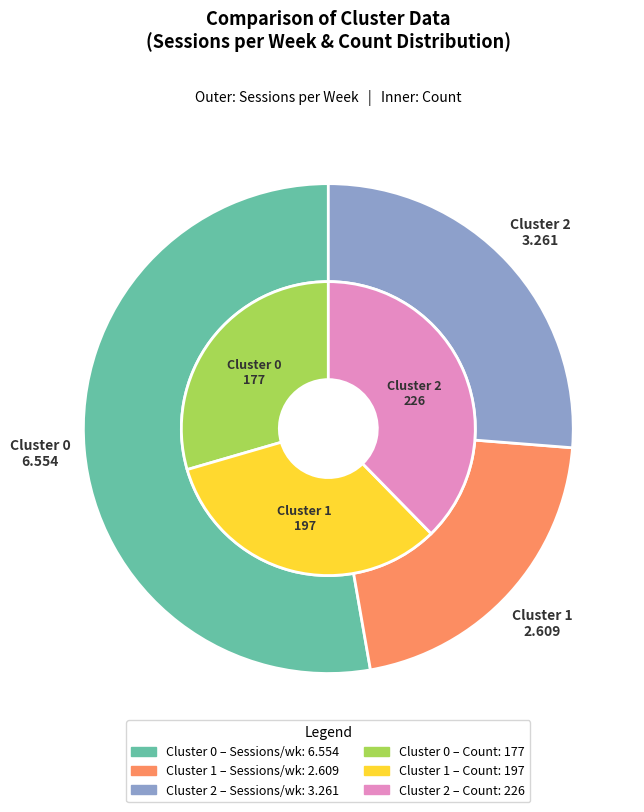

To the nearest percent, what is the difference between the largest and smallest slice percentages?

8%